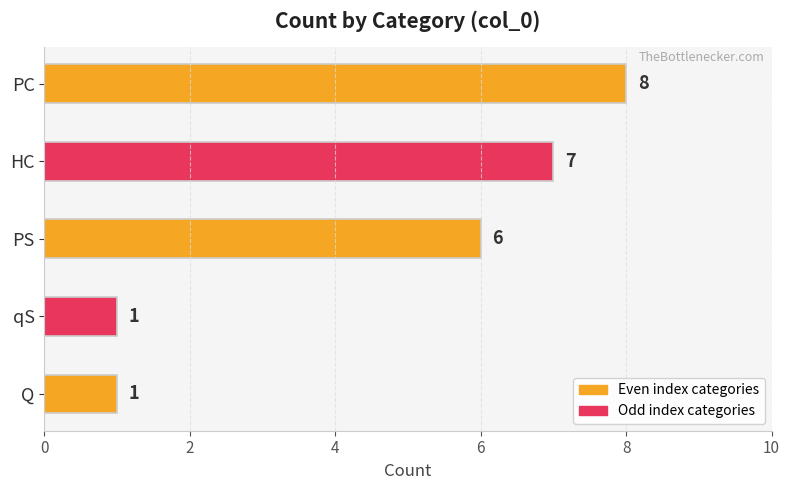

What is the greatest value displayed?

8